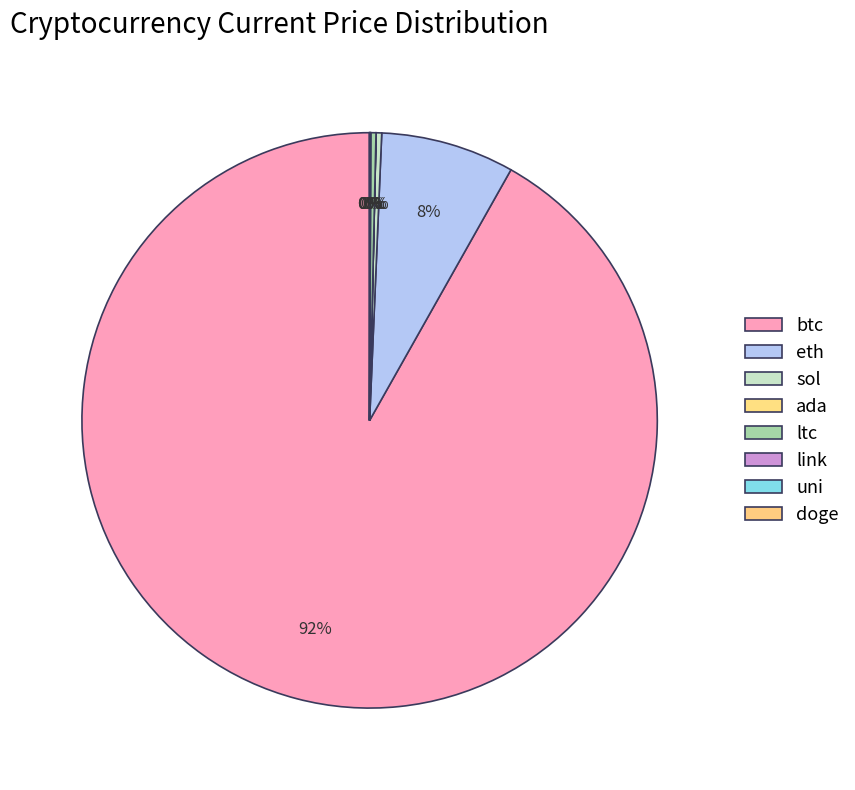

Is the sum of doge and uni greater than half?

No